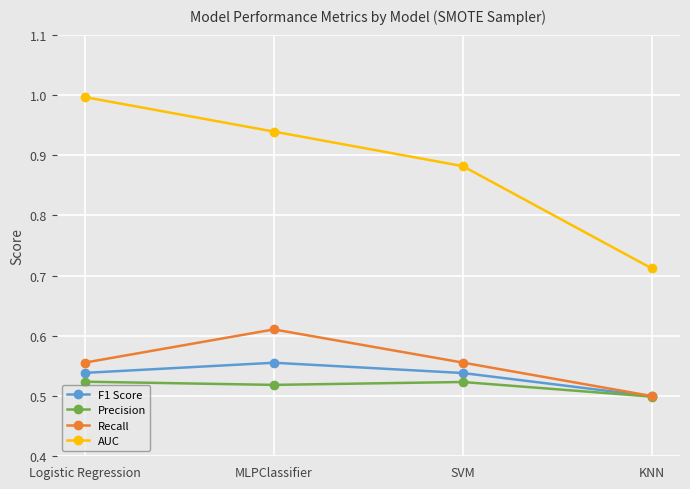

Does the chart have visible grid lines?

Yes